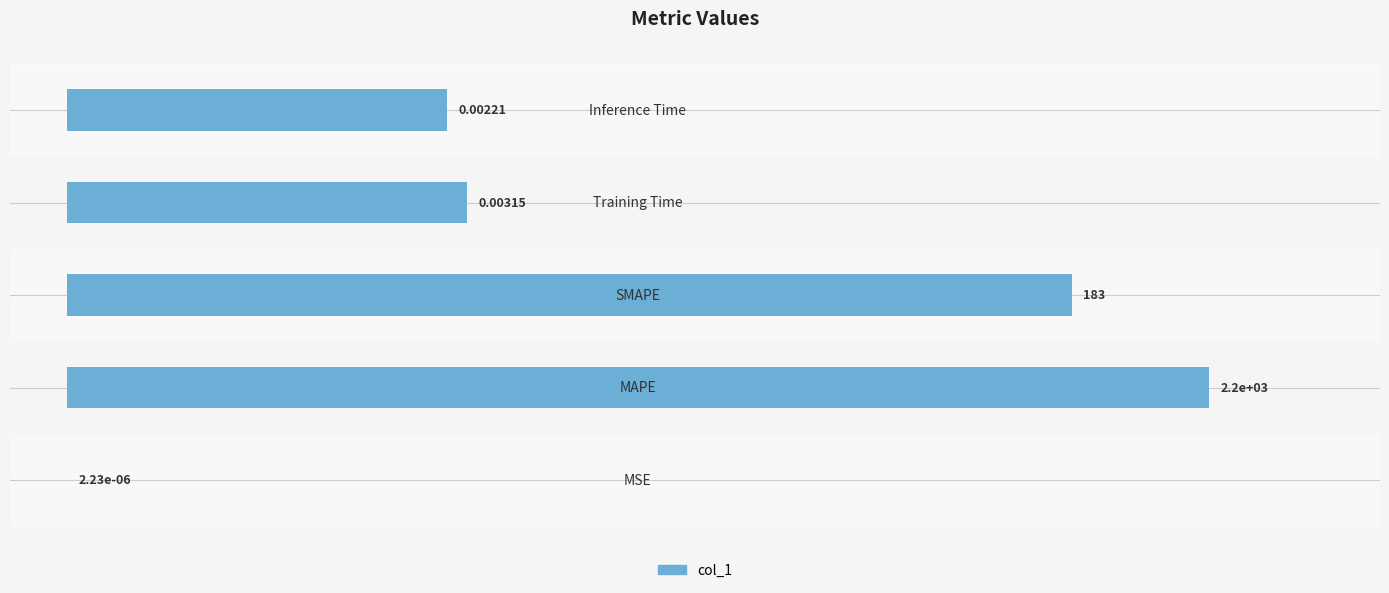

How many distinct data groups are displayed?

1